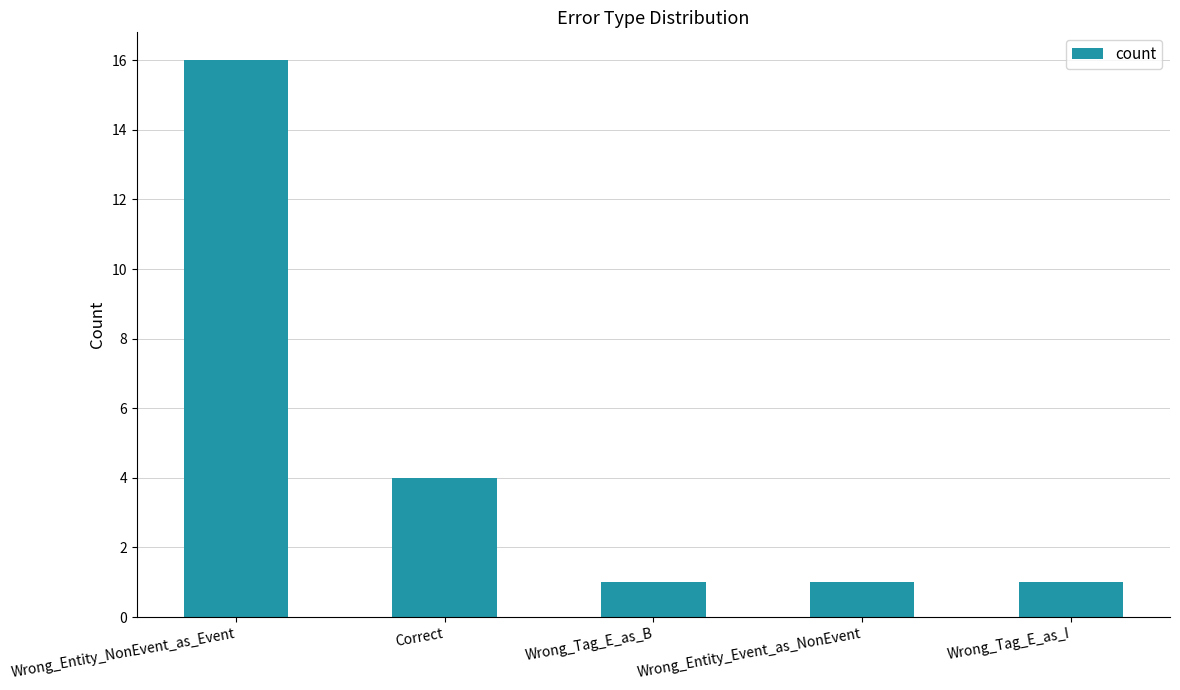

What position from the right is Wrong_Tag_E_as_I?

1